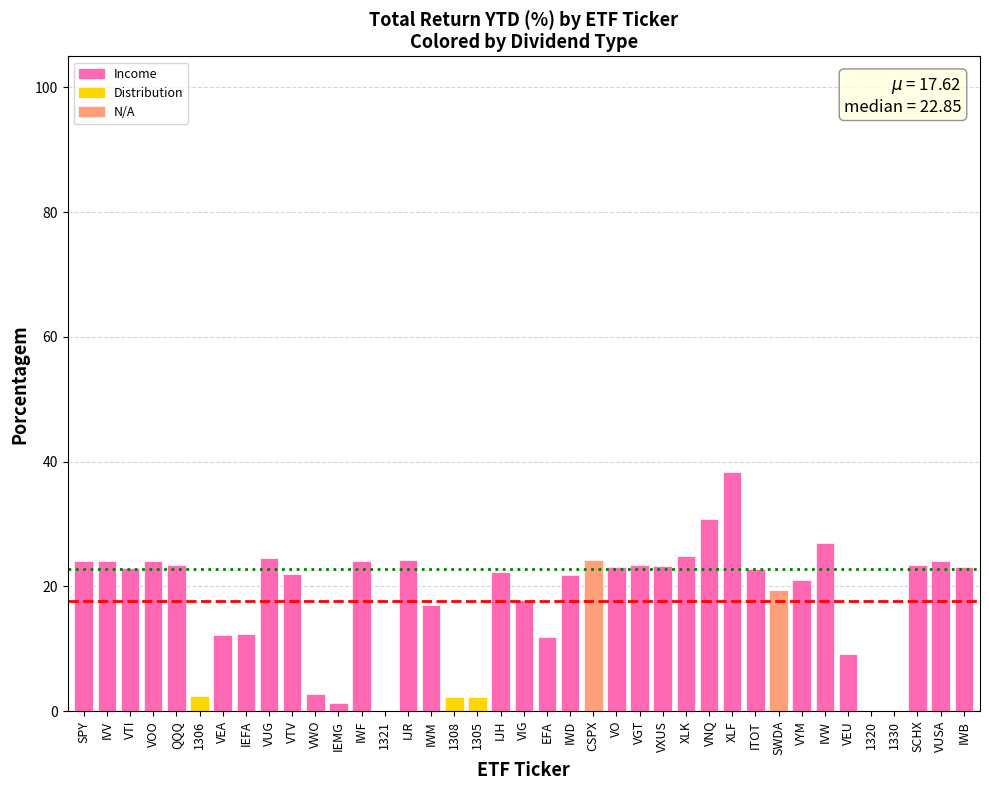

Reading left to right, extract all data points from this chart.

SPY=24.1	IVV=24.0	VTI=22.9	VOO=24.1	QQQ=23.5	1306=2.4	VEA=12.2	IEFA=12.3	VUG=24.5	VTV=22.0	VWO=2.7	IEMG=1.3	IWF=24.1	1321=-3.5	IJR=24.2	IWM=17.1	1308=2.2	1305=2.2	IJH=22.3	VIG=17.8	EFA=11.8	IWD=21.9	CSPX=24.3	VO=23.1	VGT=23.4	VXUS=23.3	XLK=24.9	VNQ=30.9	XLF=38.3	ITOT=22.9	SWDA=19.4	VYM=21.0	IVW=26.9	VEU=9.1	1320=-3.4	1330=-3.6	SCHX=23.4	VUSA=24.1	IWB=23.1